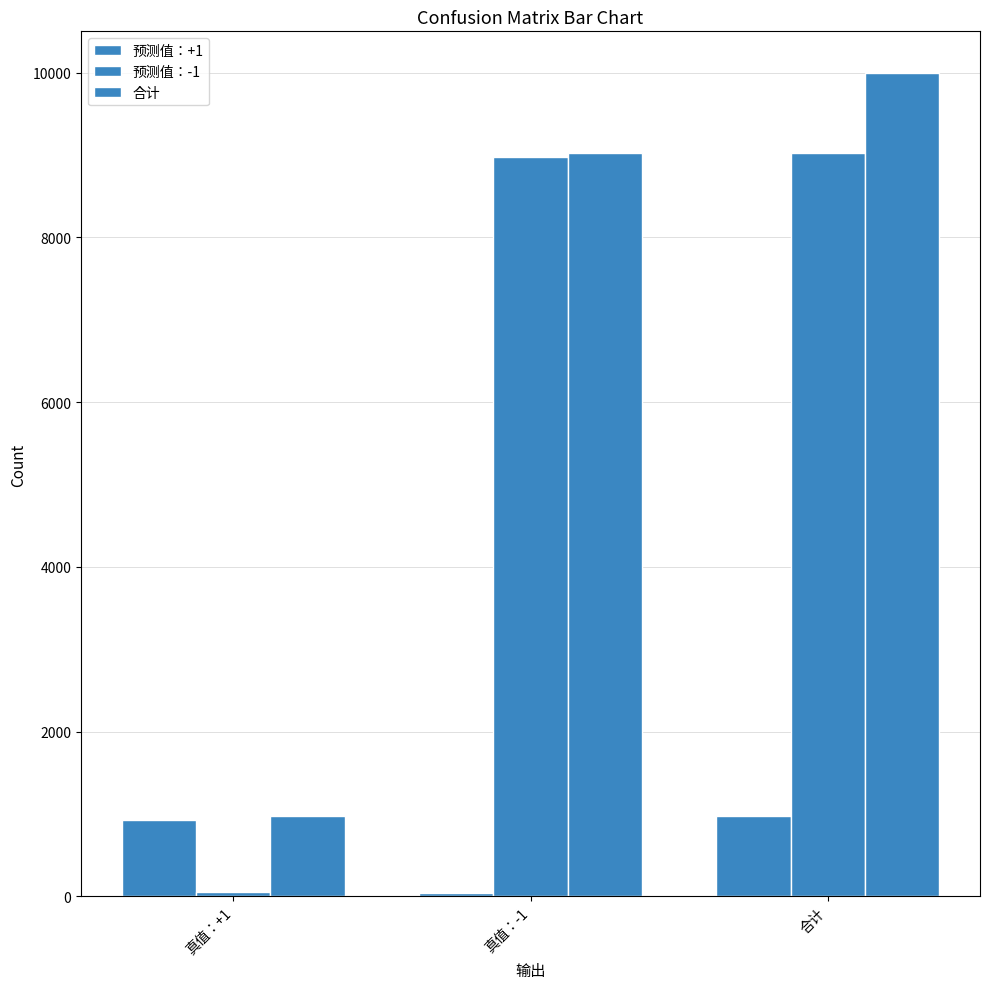

At which category does the chart reach its minimum across all series?

真值：-1